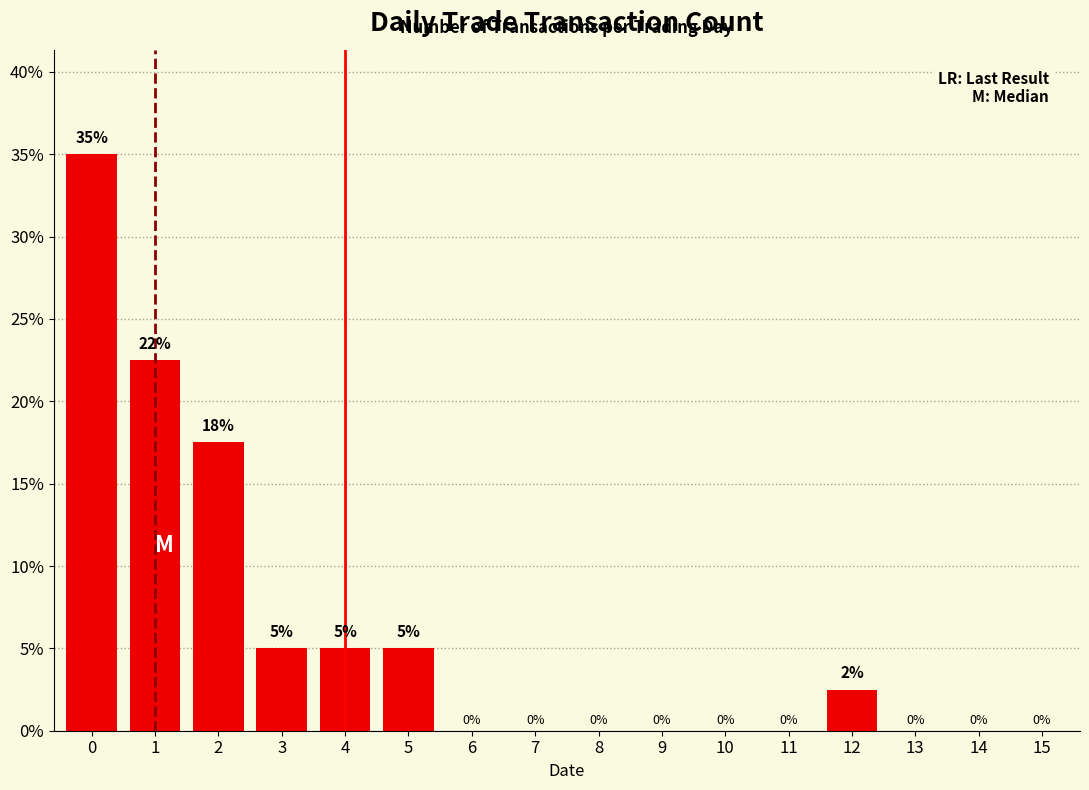

What is the approximate value at 5?

5.0